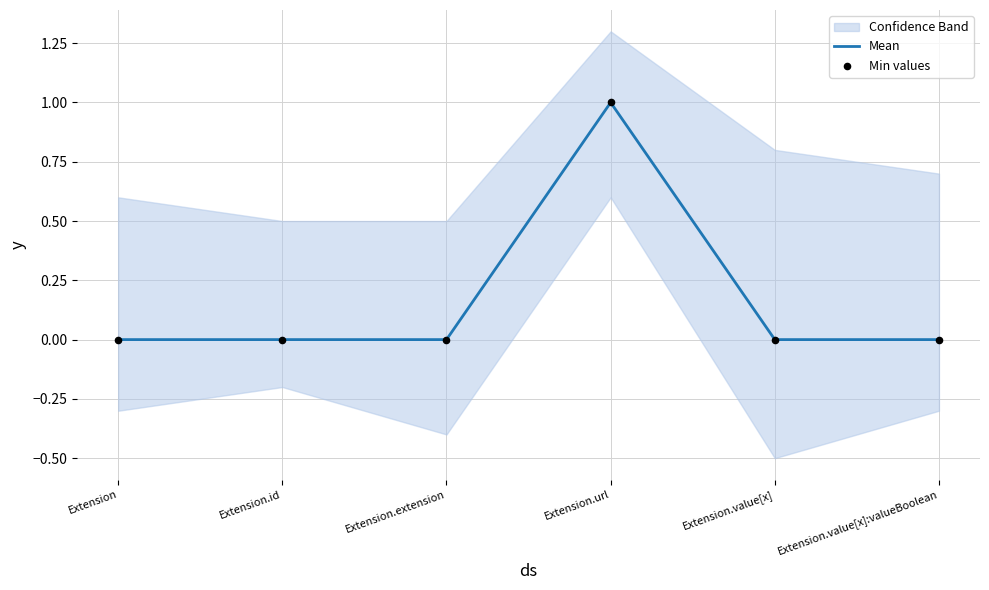

At which category is the sum across all series the highest?

Extension.url